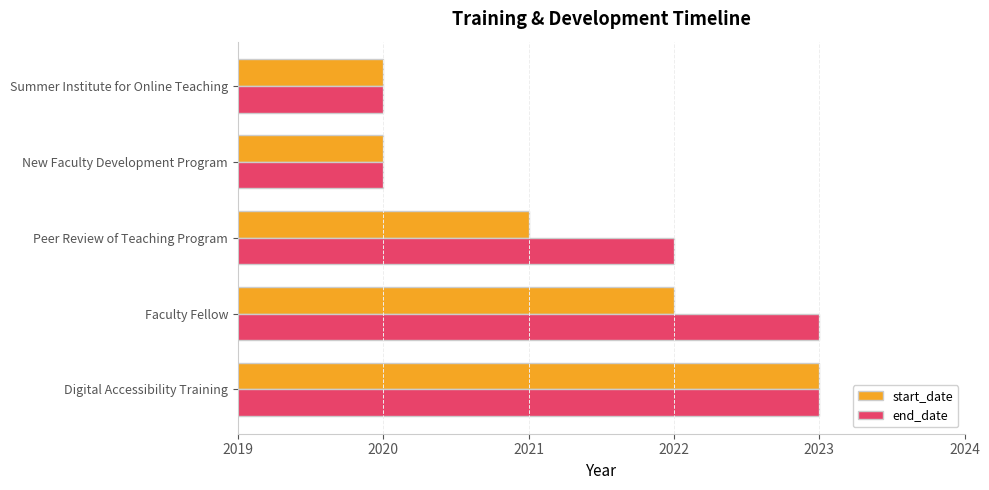

List the series in order of their overall mean, lowest first.

start_date, end_date